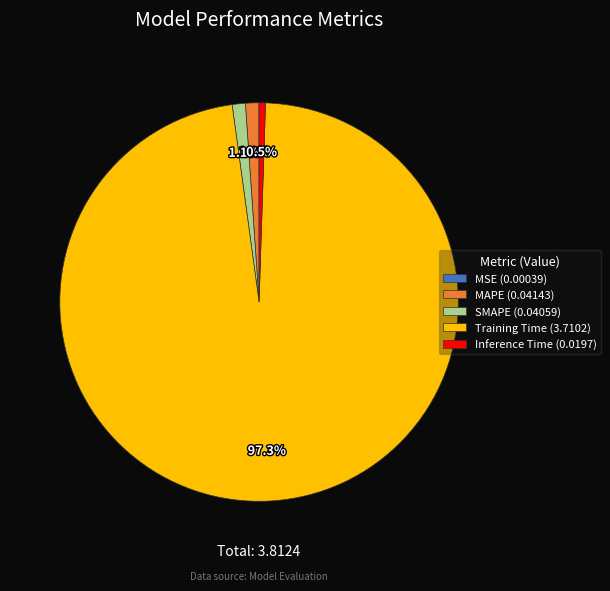

Is the sum of MAPE and Inference Time greater than half?

No